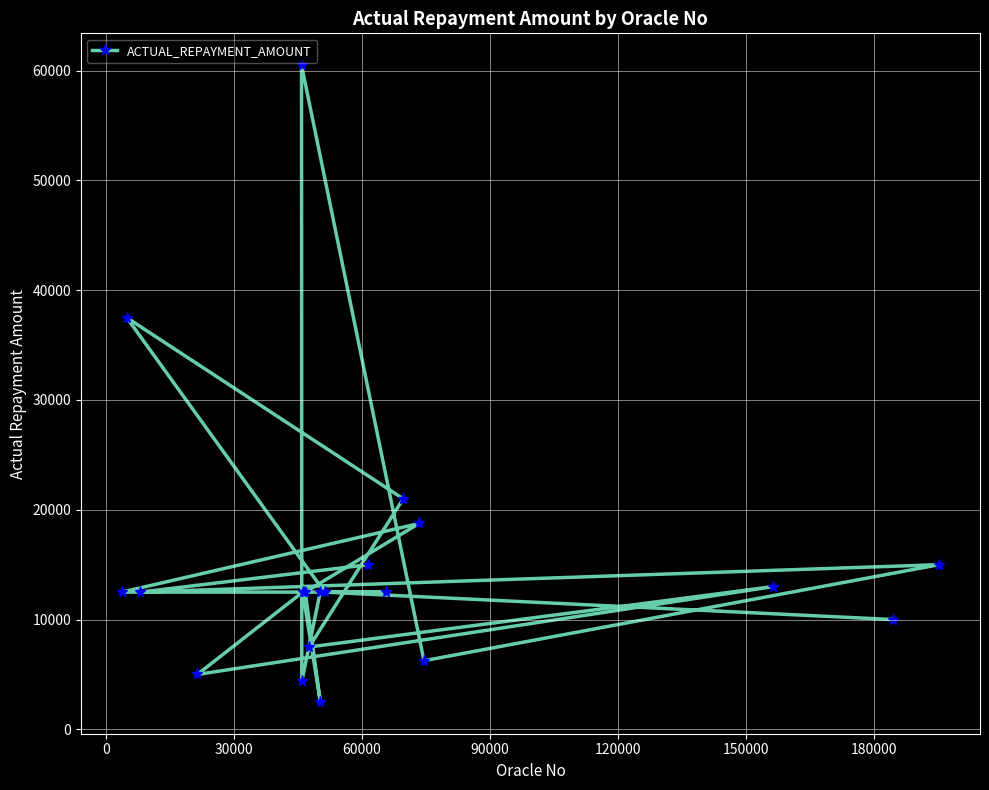

What is the minimum value shown in the chart?

2500